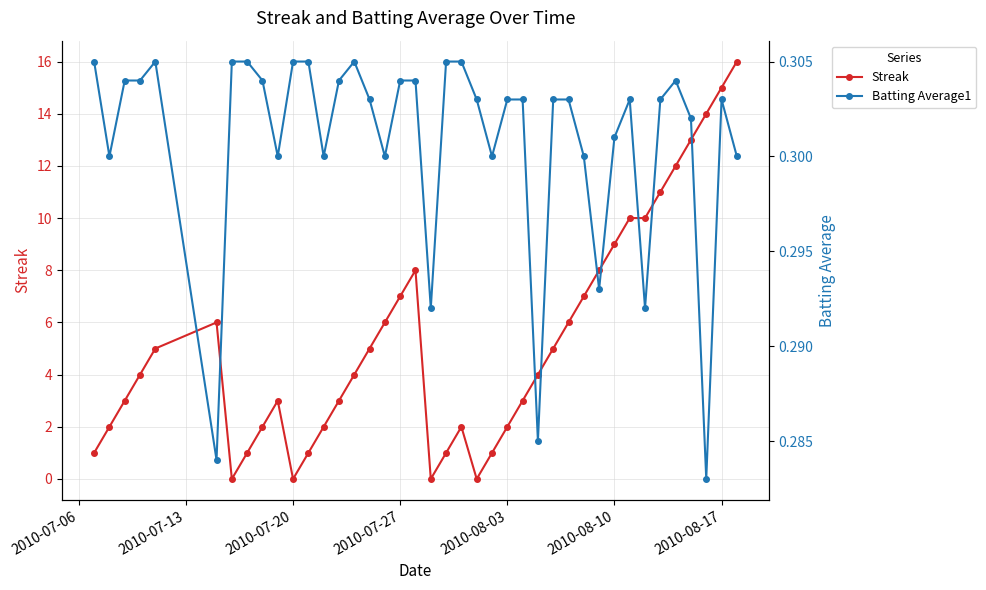

List the series in order of their peak value, lowest first.

Batting Average1, Streak